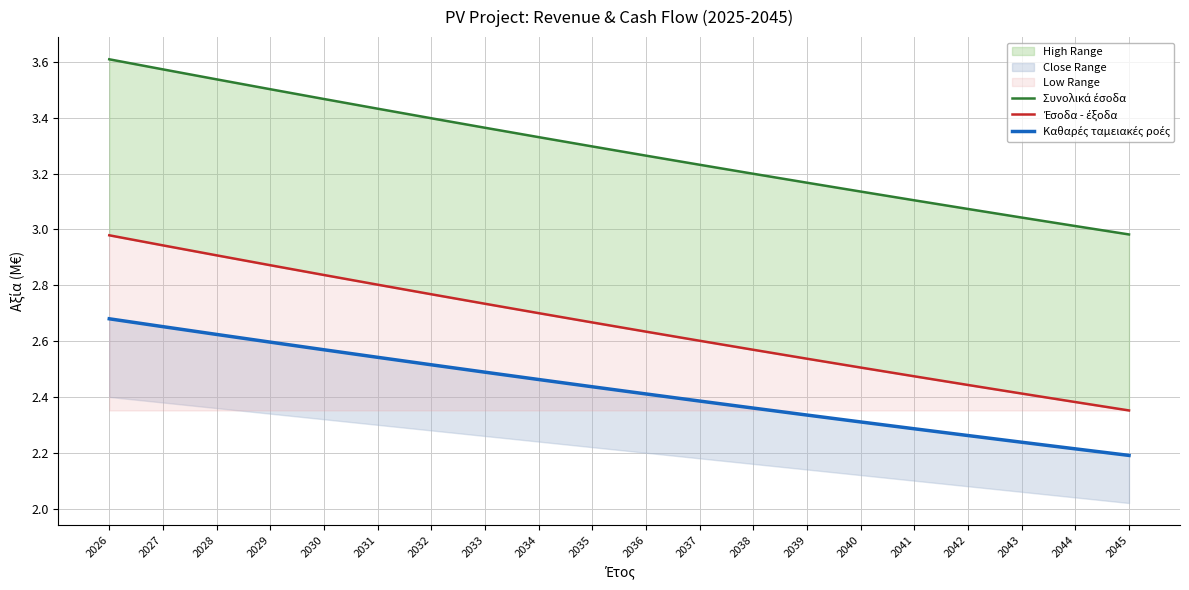

True or false: Συνολικά έσοδα has a value of 1.3 at 2045.

False